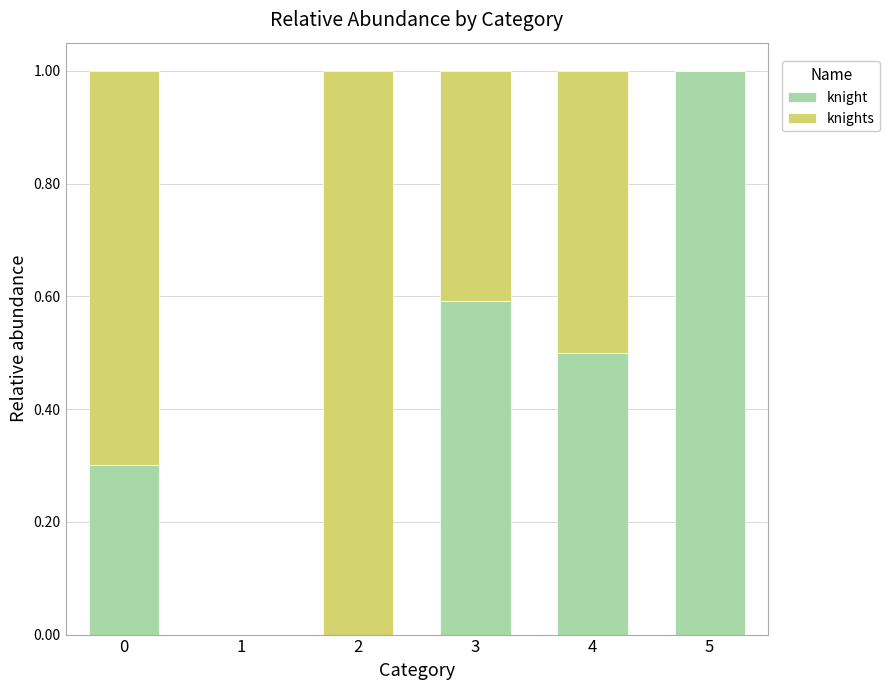

What is the highest value of the knight series?

1.0